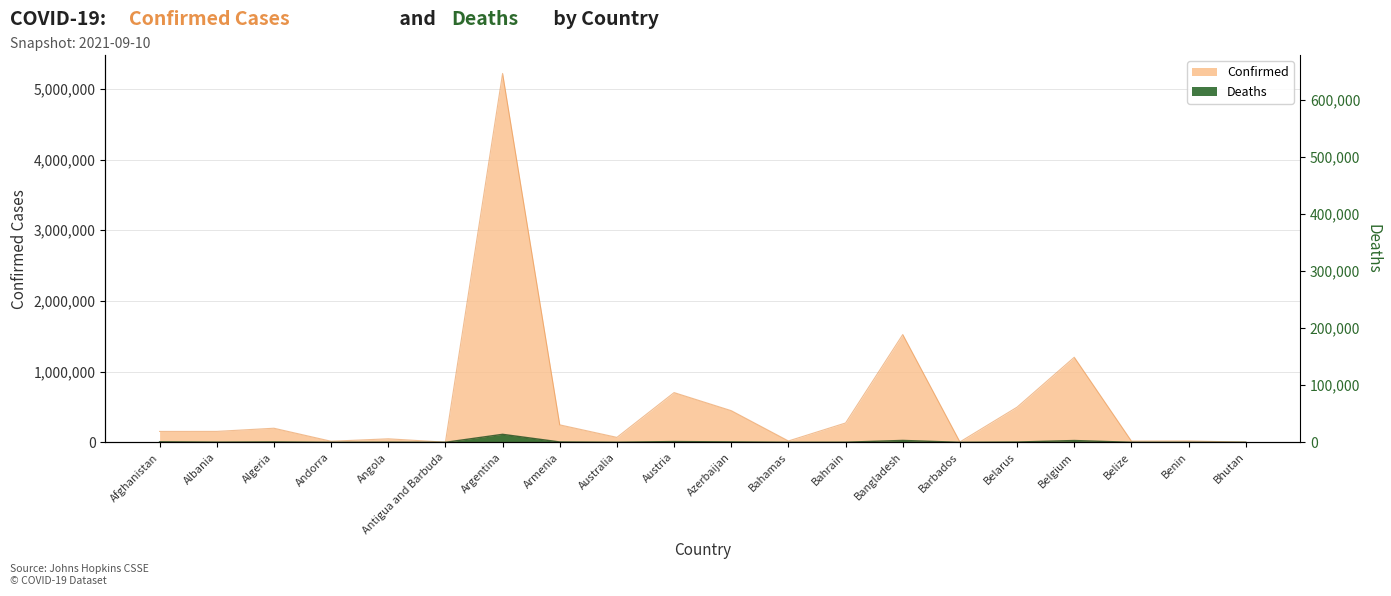

True or false: Deaths and Confirmed intersect in this chart.

False